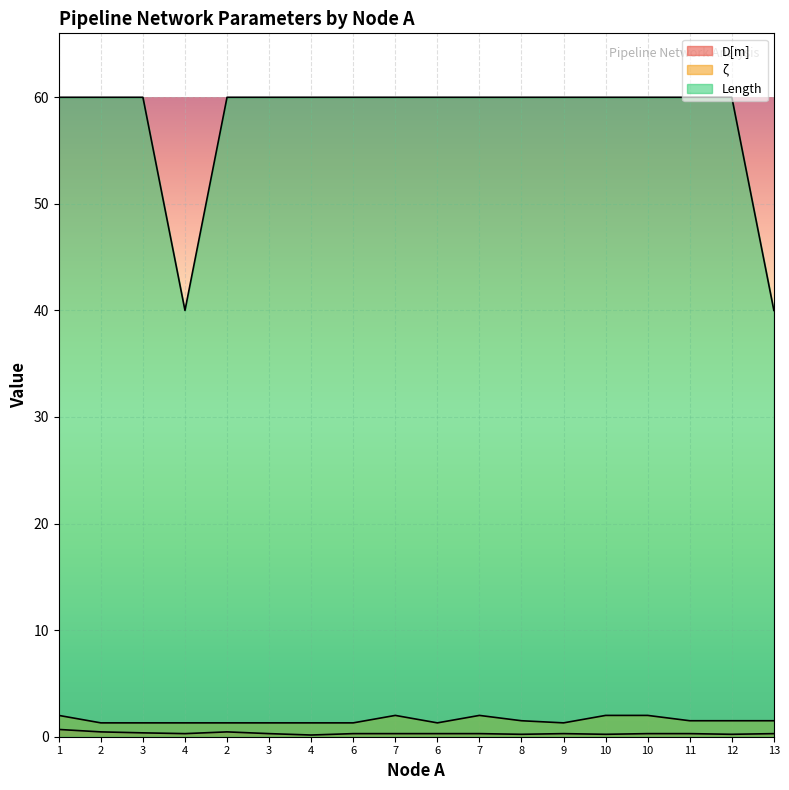

In D[m], how many points are lower than both neighbors (excluding endpoints)?

5